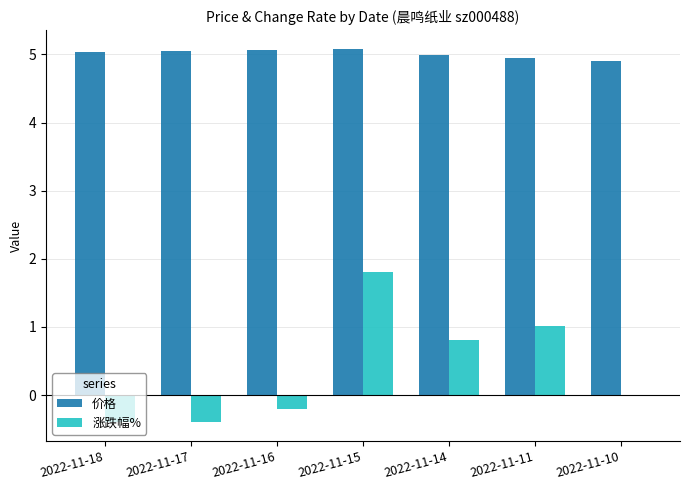

The value of 涨跌幅% at 2022-11-15 is 1.8. True or false?

True